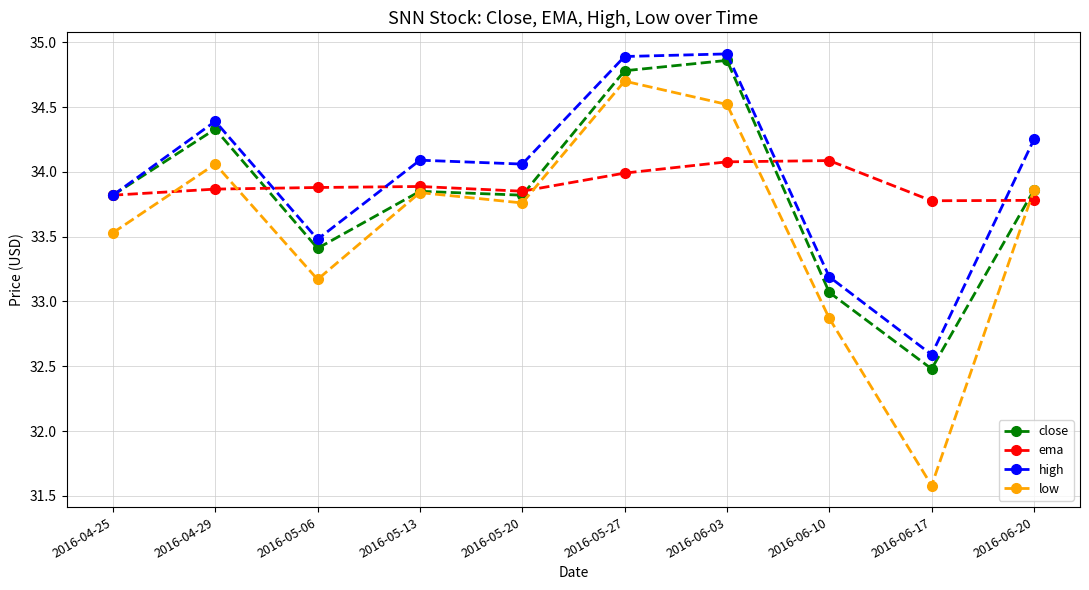

Which series changed the most between 2016-04-25 and 2016-04-29?

high